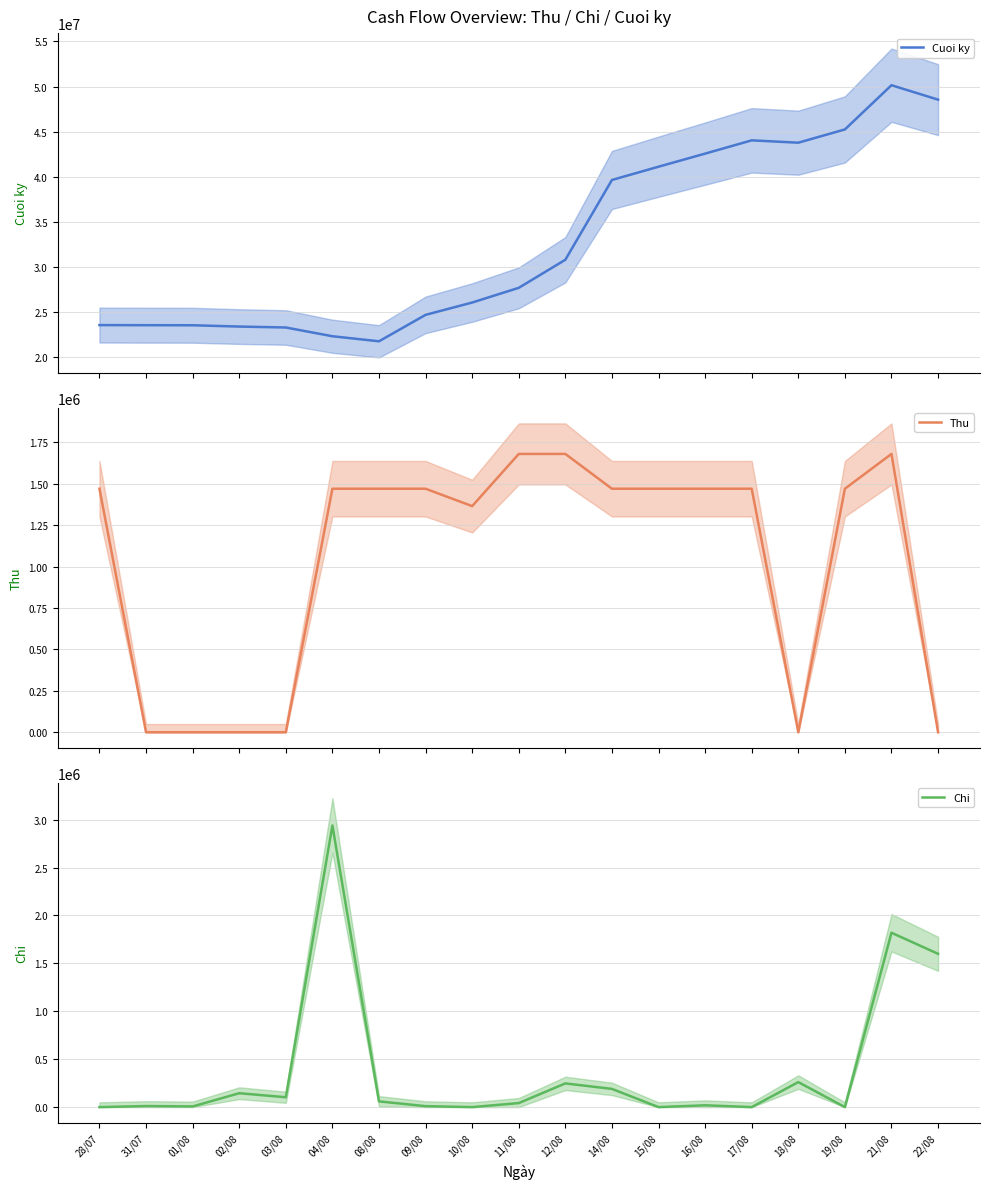

How many times do Chi and Thu cross each other?

5